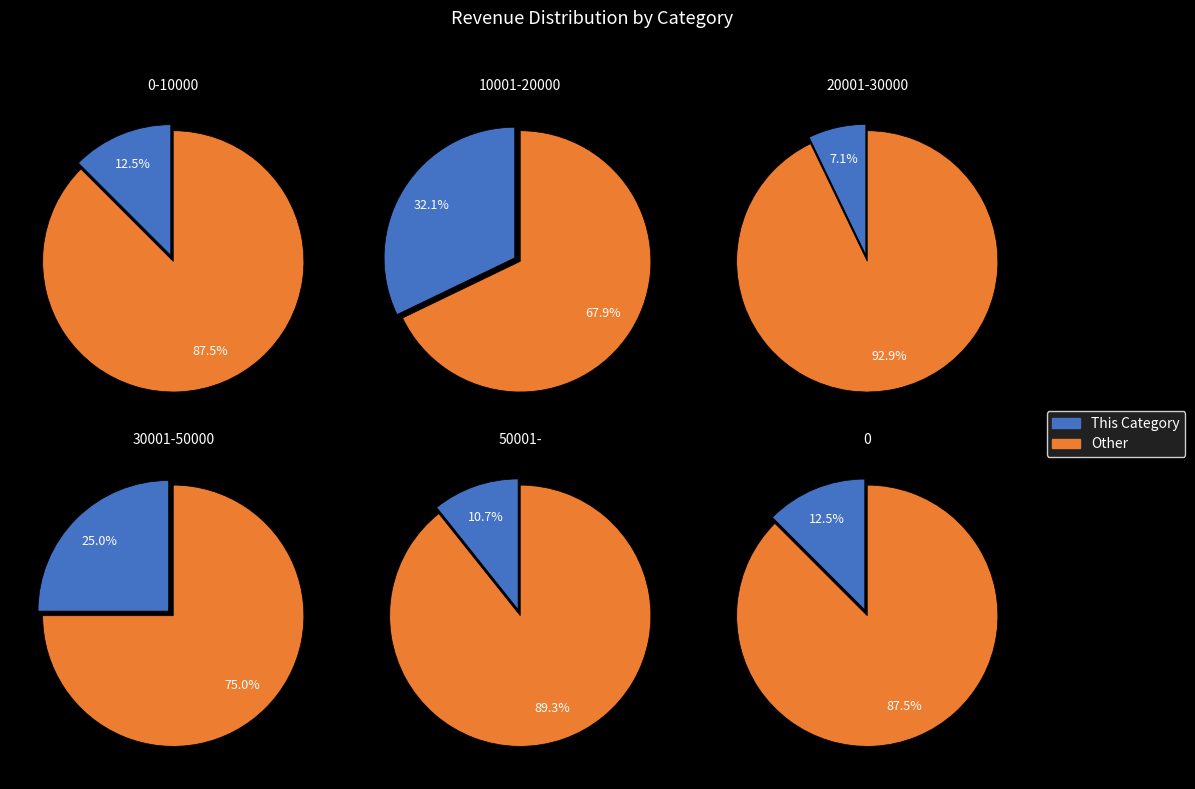

To the nearest percent, what is the combined percentage of 0 and 30001-50000?

38%